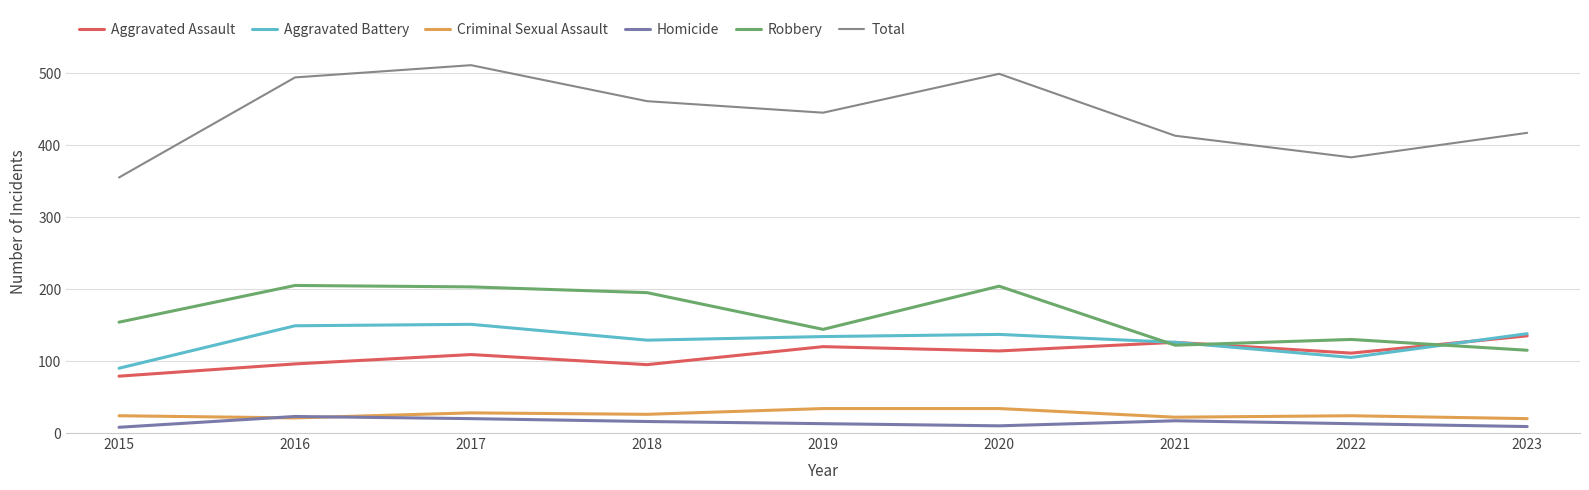

What value does the Homicide series have at 2018?

16